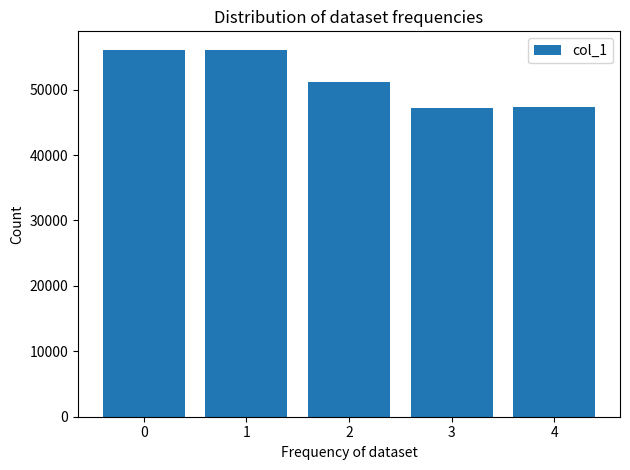

Is it true that the value at 4 is 47282?

True